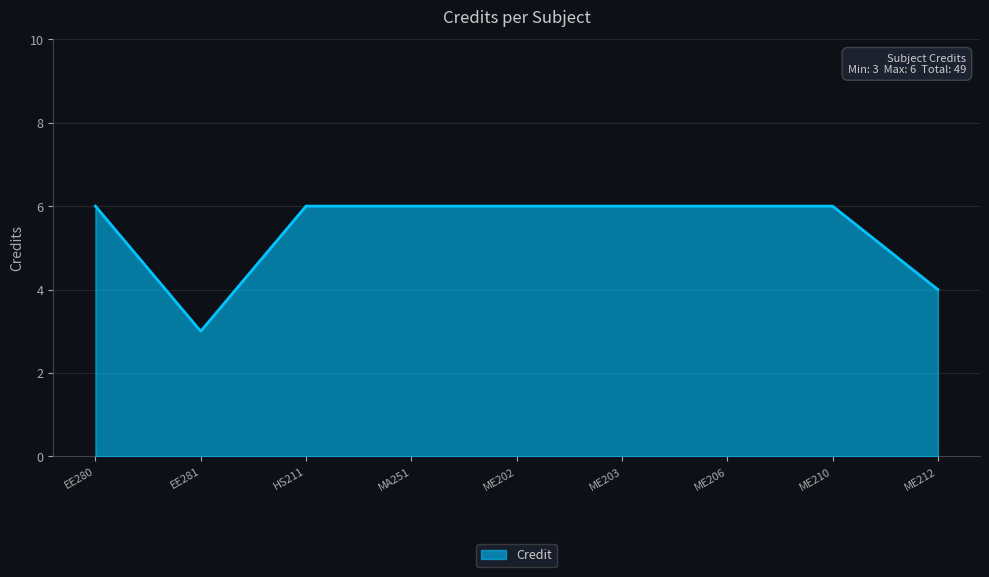

What position from the left is ME206?

7